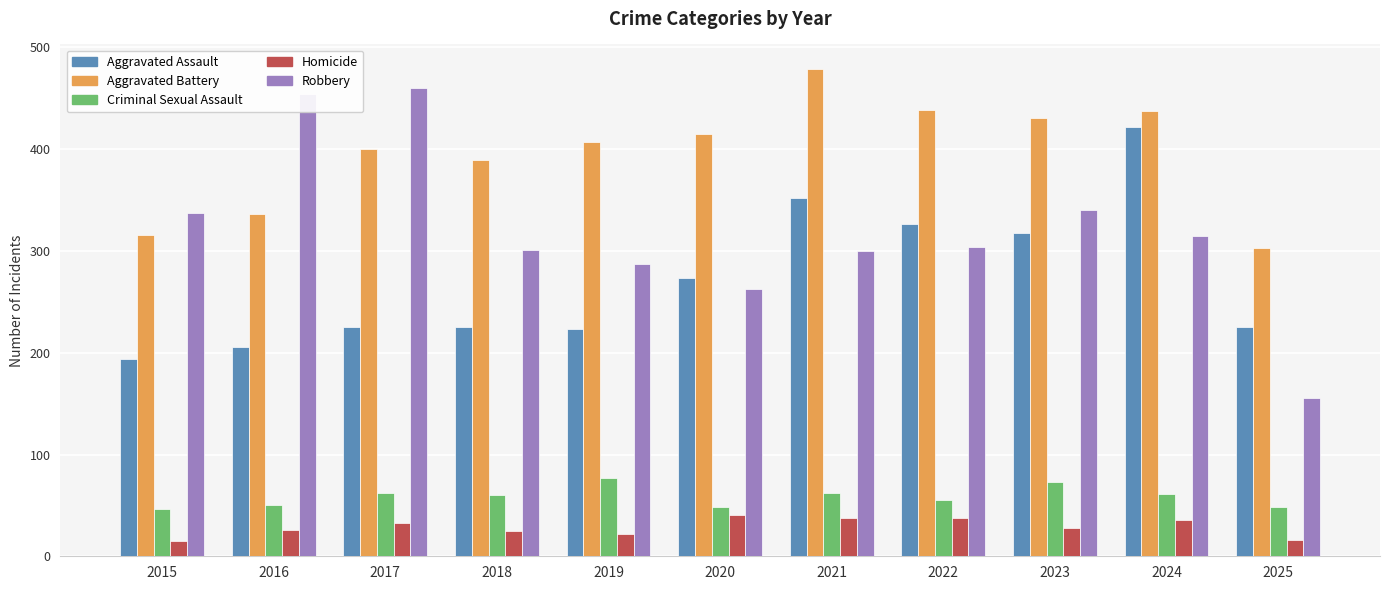

What is the smallest value displayed?

15